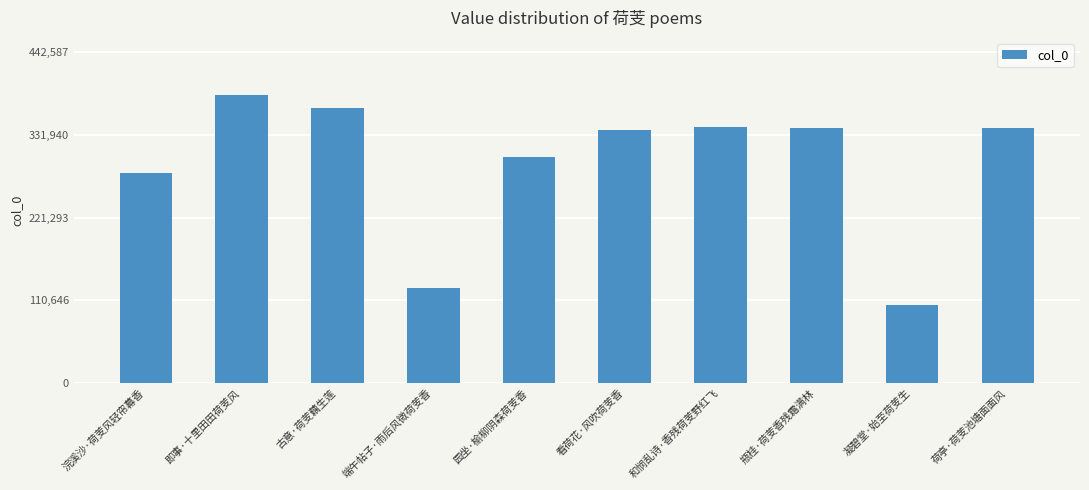

What is the label of the 8th bar from the left?

瓶桂·荷芰香残霜满林